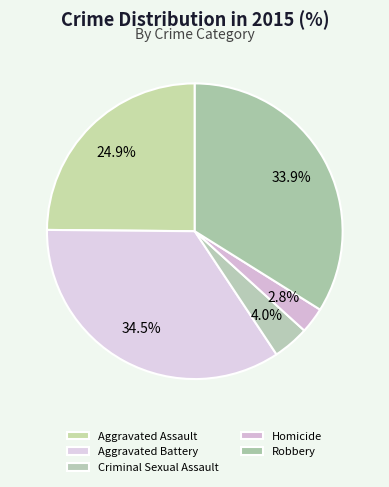

Is it true that Robbery is 25% of the pie?

False